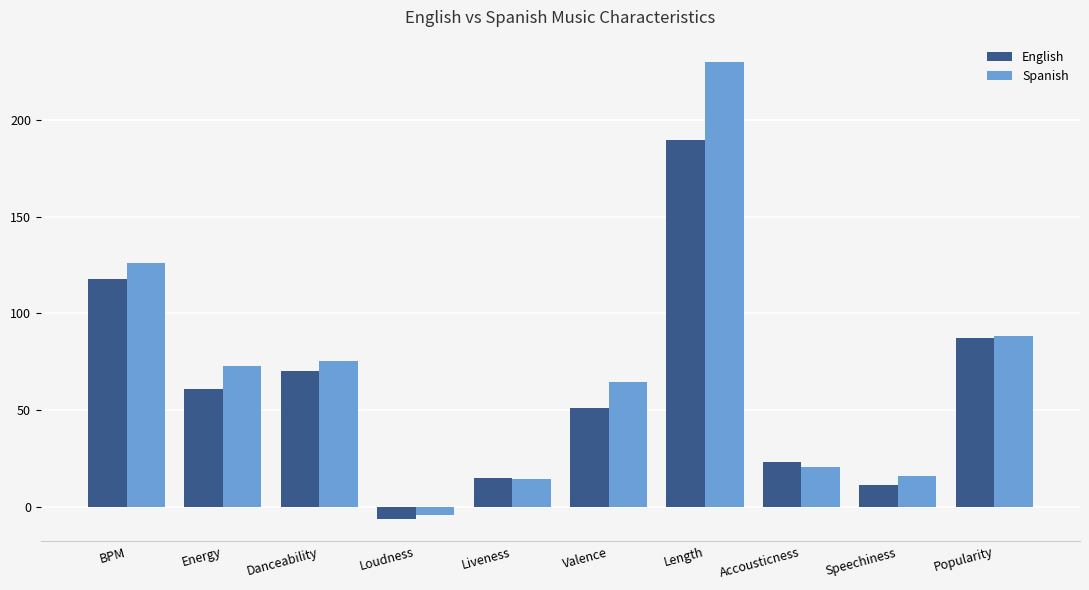

What is the difference between the maximum and second lowest values in the Spanish series?

215.5